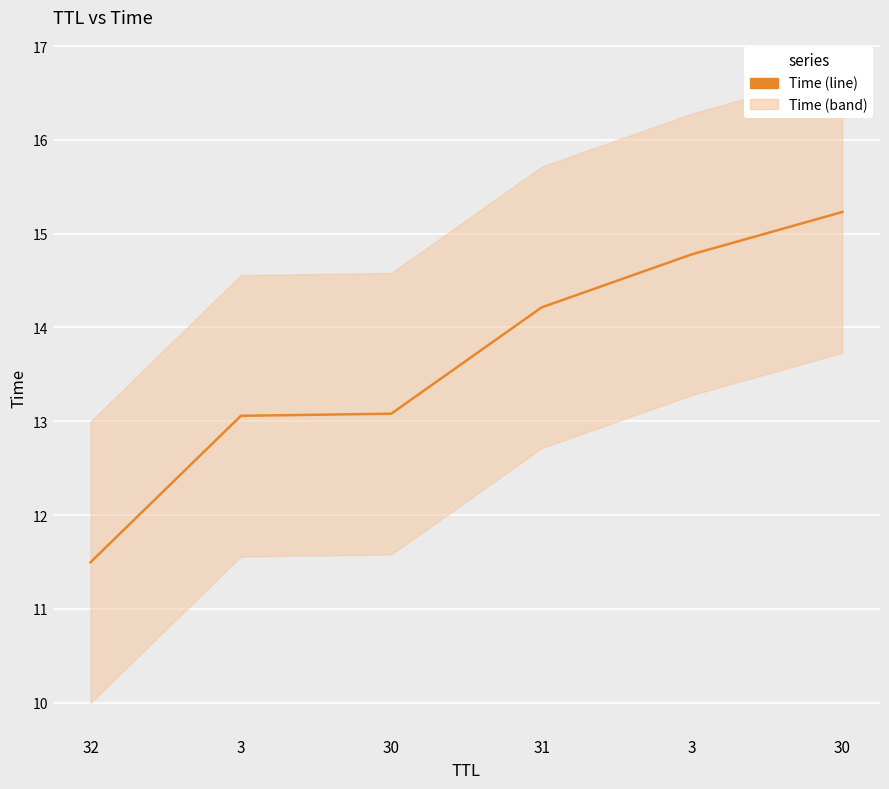

How many data points does each series have?

6